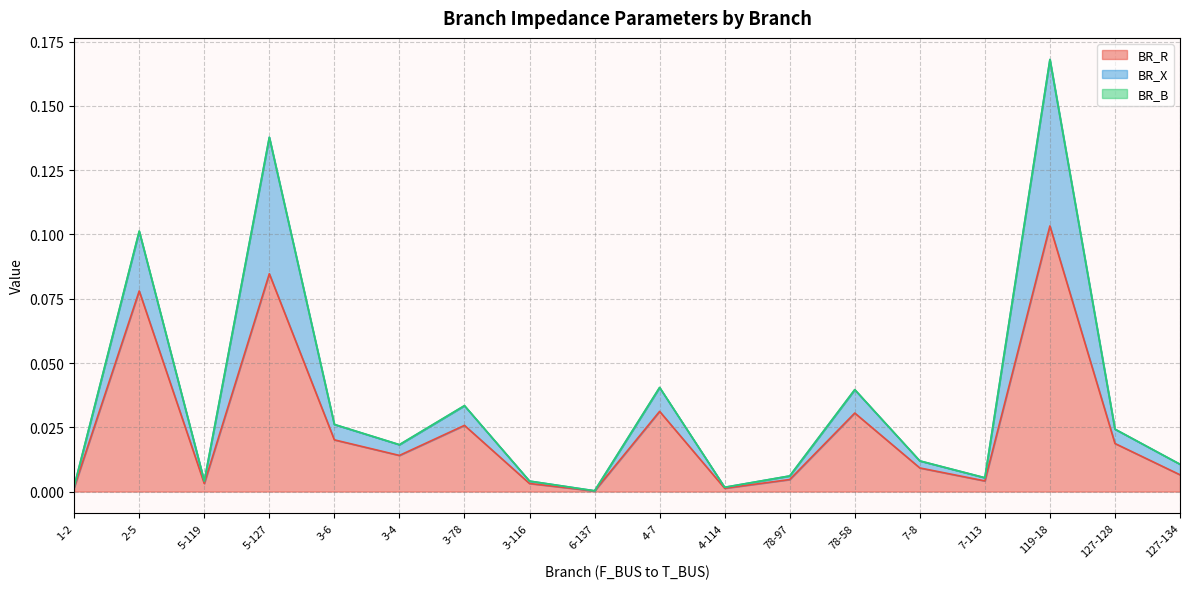

At which label is BR_X closest to 0?

6-137